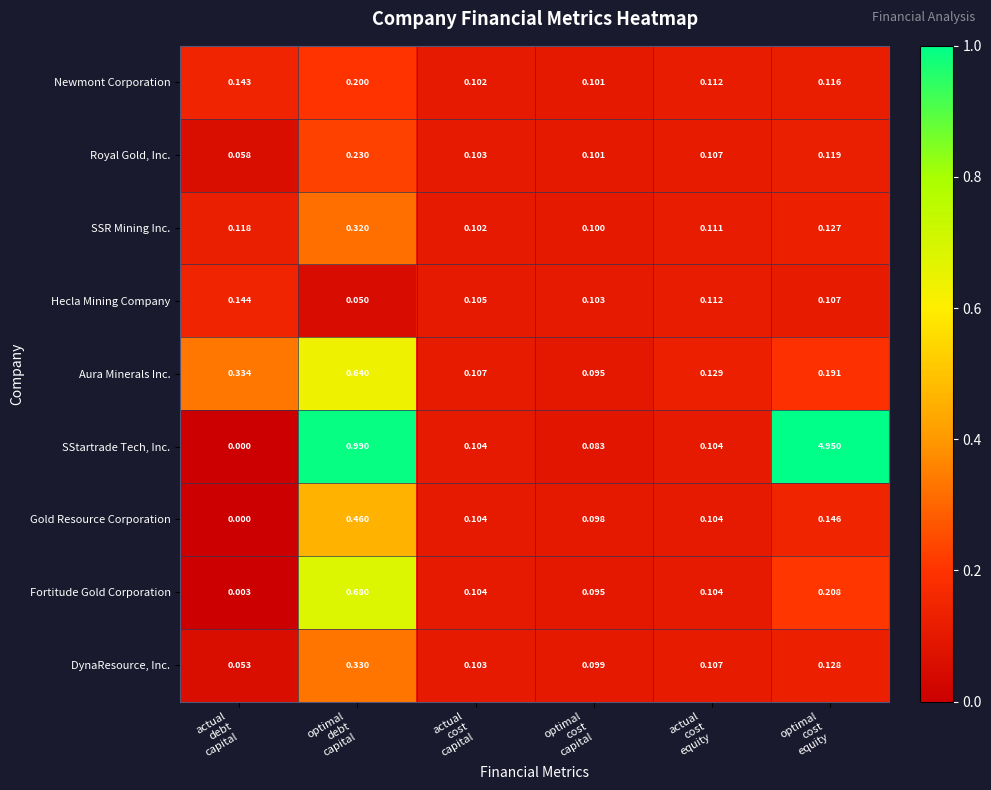

List the series in order of their peak value, highest first.

SStartrade Tech, Inc., Fortitude Gold Corporation, Aura Minerals Inc., Gold Resource Corporation, DynaResource, Inc., SSR Mining Inc., Royal Gold, Inc., Newmont Corporation, Hecla Mining Company